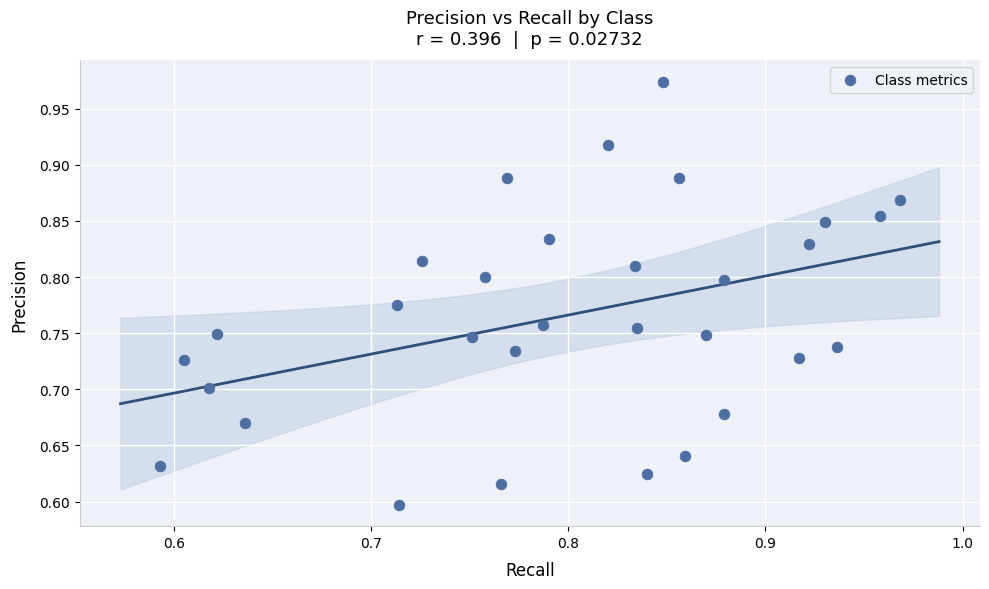

What is the range of Y values (max minus min)?

0.4